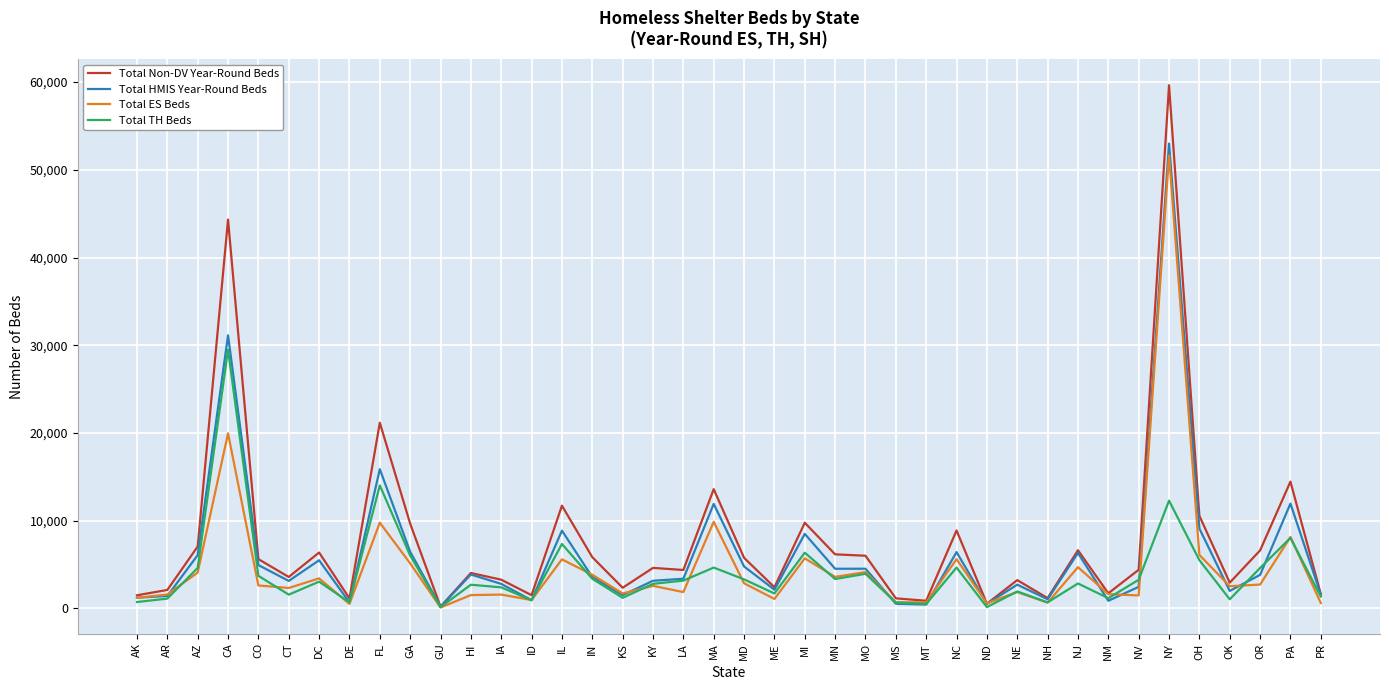

Which series has the largest range (max minus min)?

Total Non-DV Year-Round Beds